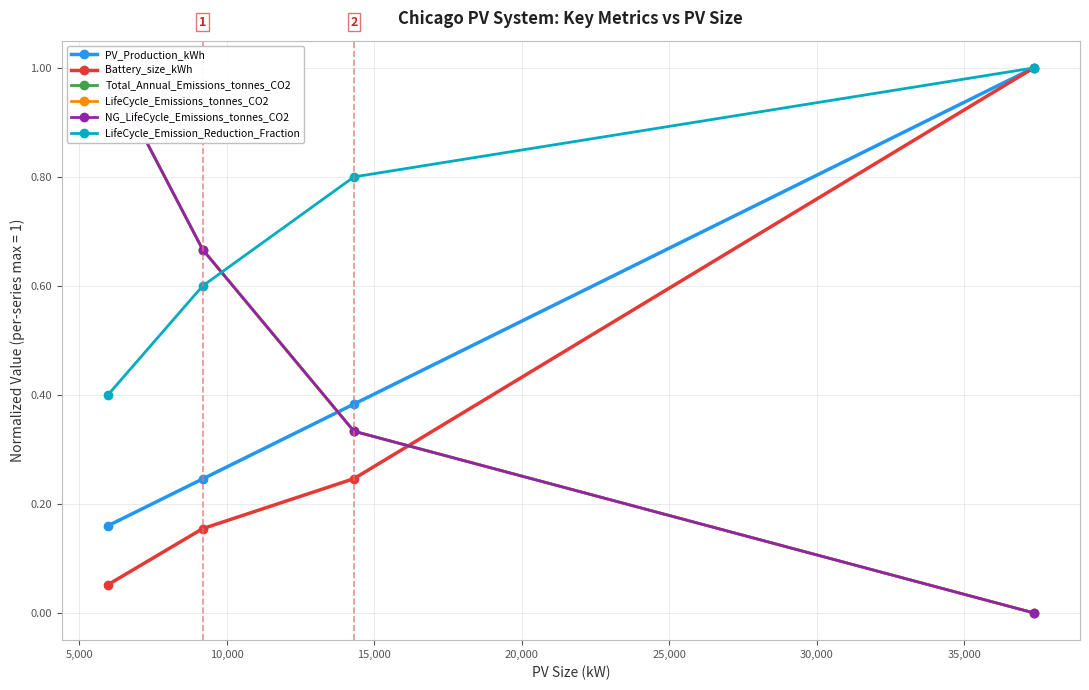

True or false: PV_Production_kWh has more than 2 interior local peaks.

False